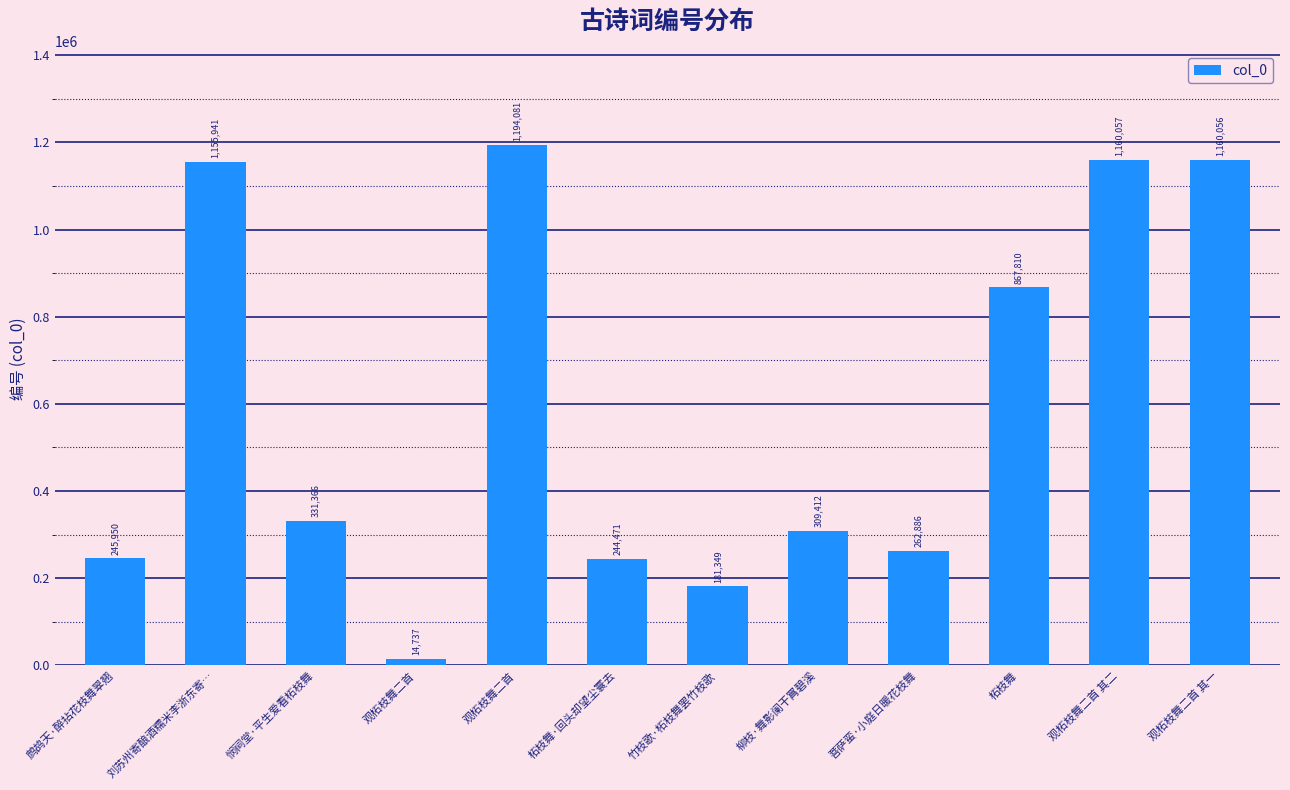

Count the number of categories in the chart.

12